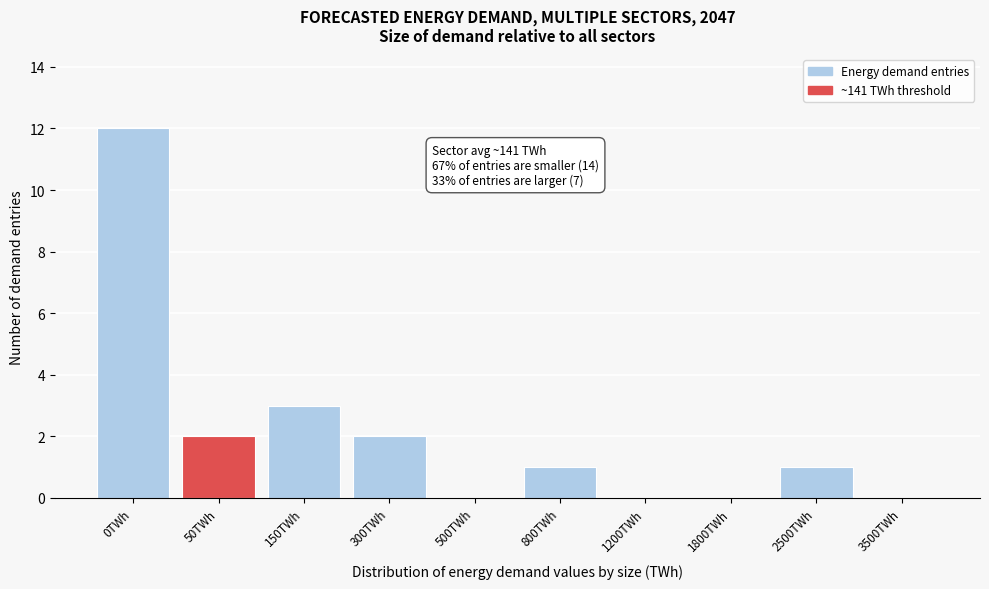

Reading left to right, what are all the values shown in this chart?

0TWh=12	50TWh=2	150TWh=3	300TWh=2	500TWh=0	800TWh=1	1200TWh=0	1800TWh=0	2500TWh=1	3500TWh=0